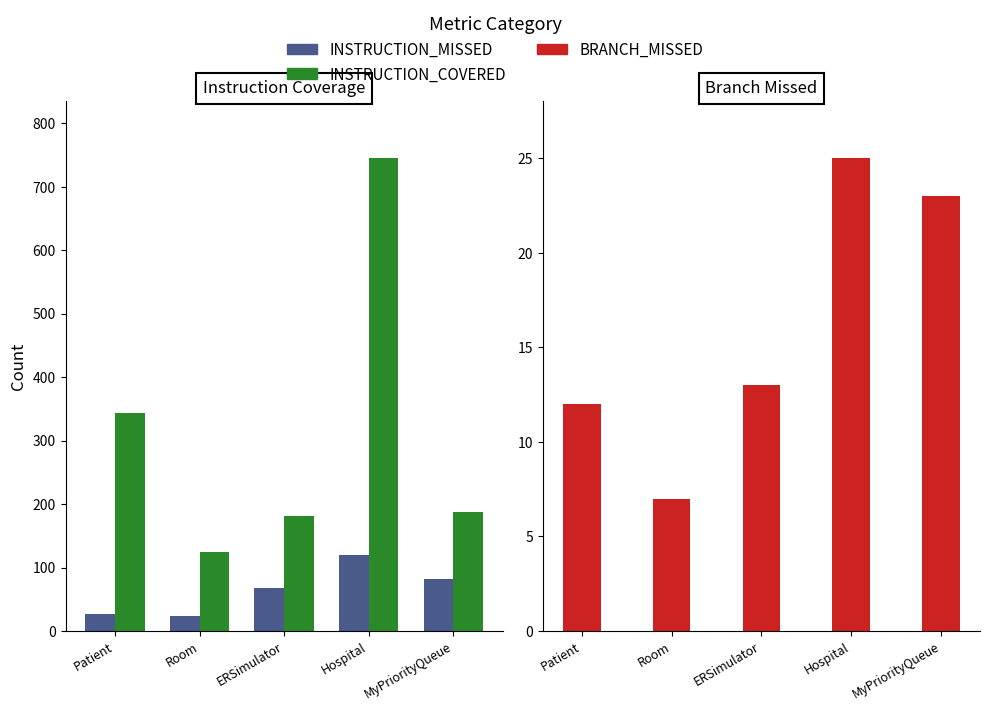

What is the value of the INSTRUCTION_MISSED bar at the 1st from the left?

27